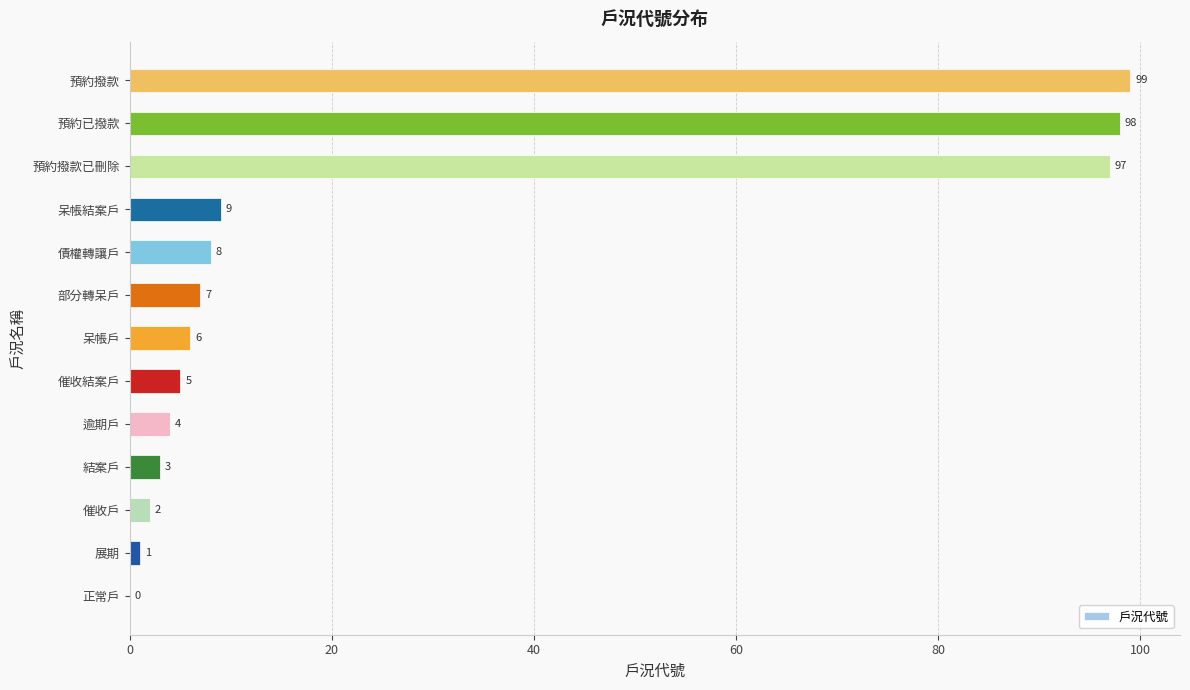

Where is the data nearest to the value 49?

呆帳結案戶